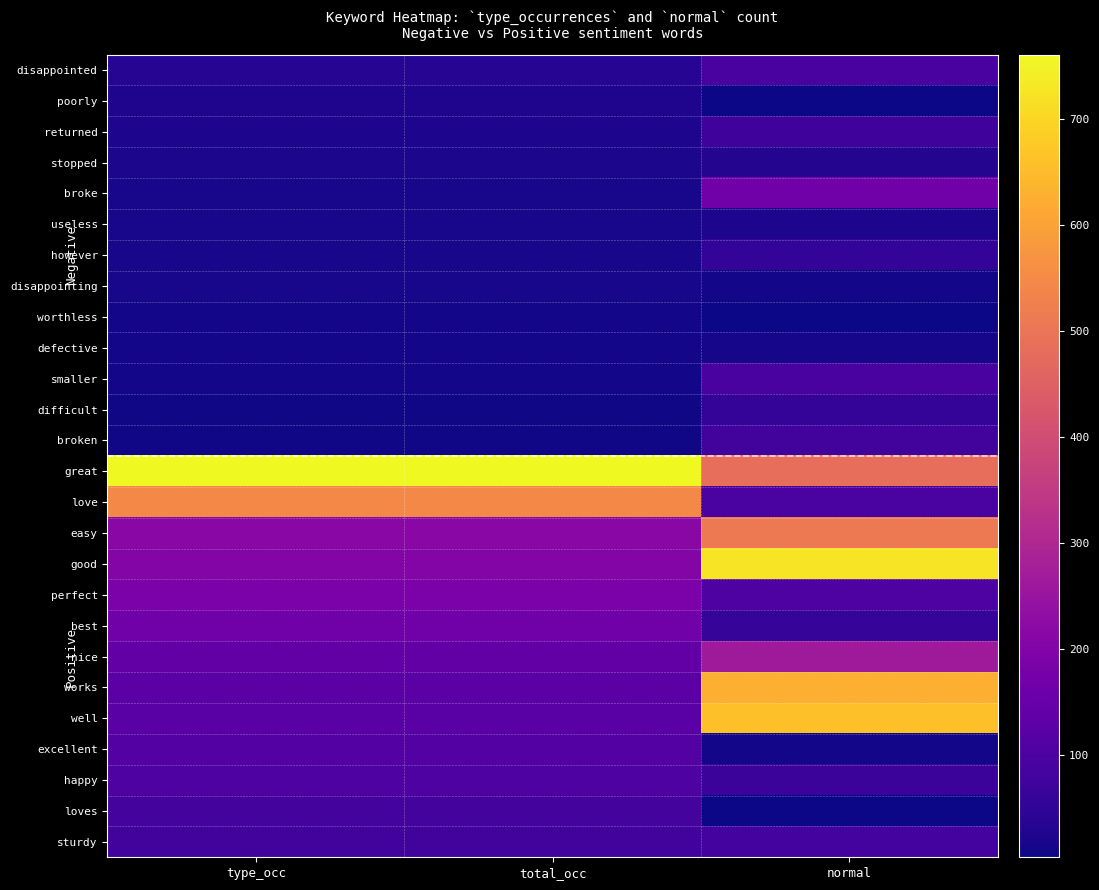

What is the total value across all series at total_occ?

3092